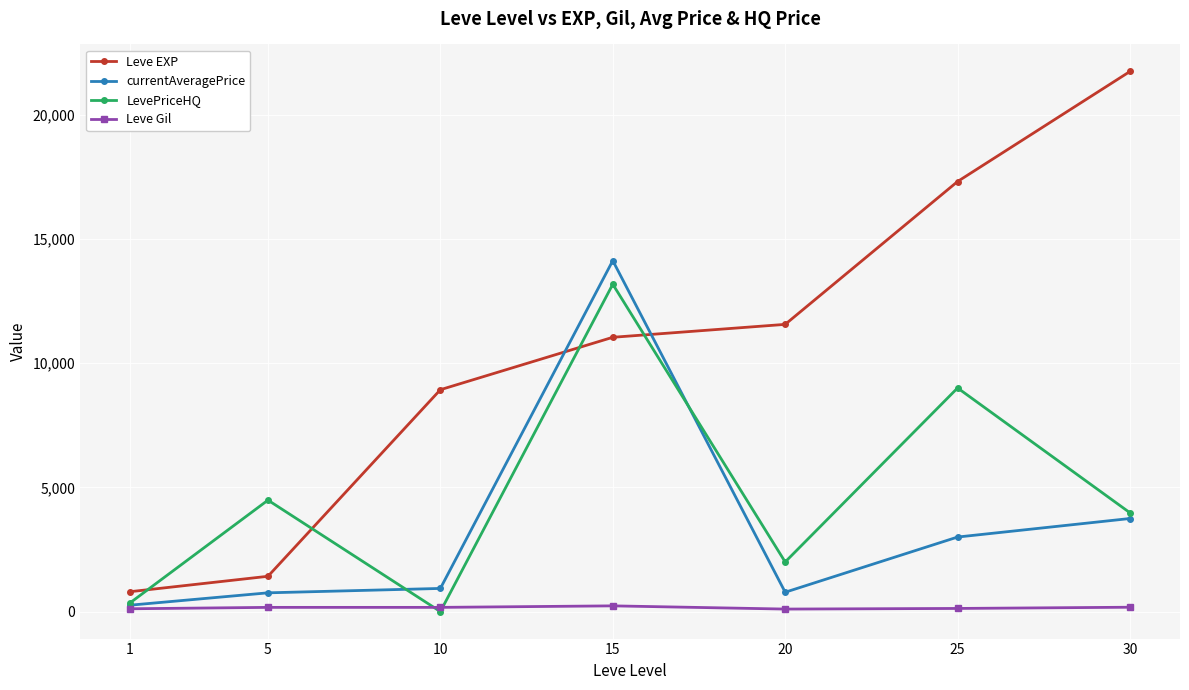

What is the maximum value for currentAveragePrice?

14124.9